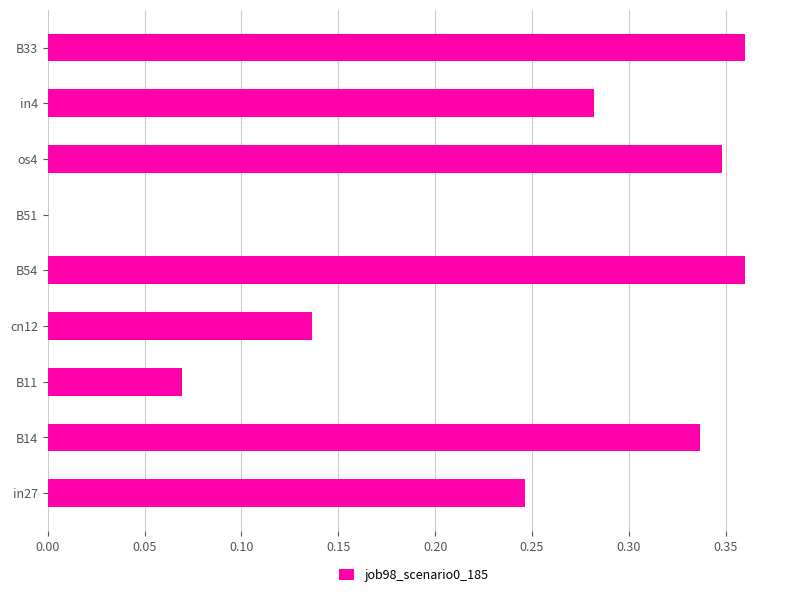

Does the chart contain stacked bars?

No